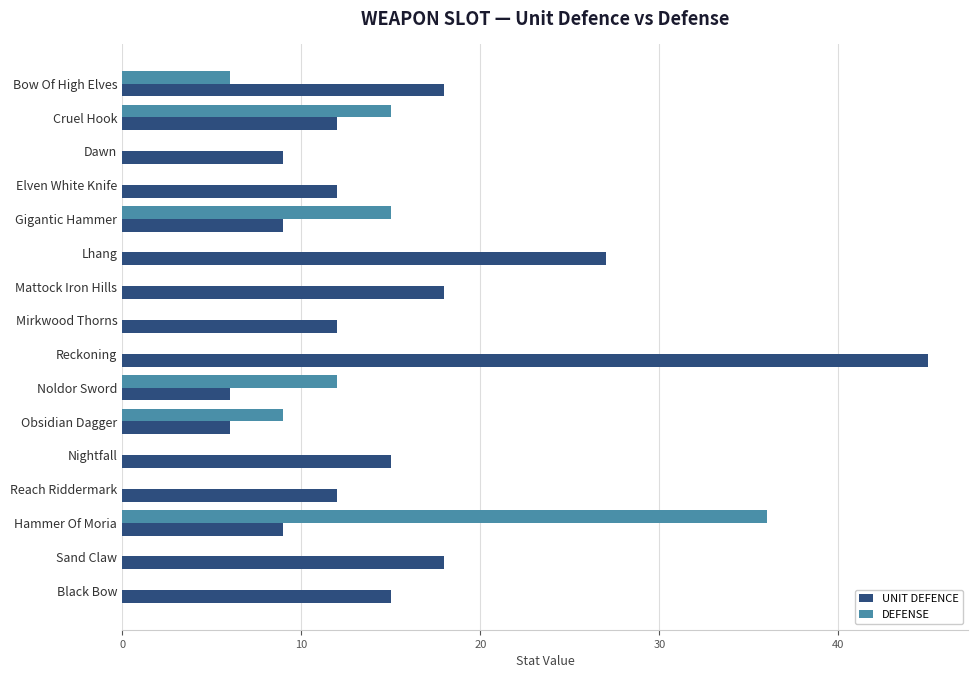

What is the sum of the UNIT DEFENCE values at Lhang and Nightfall?

42